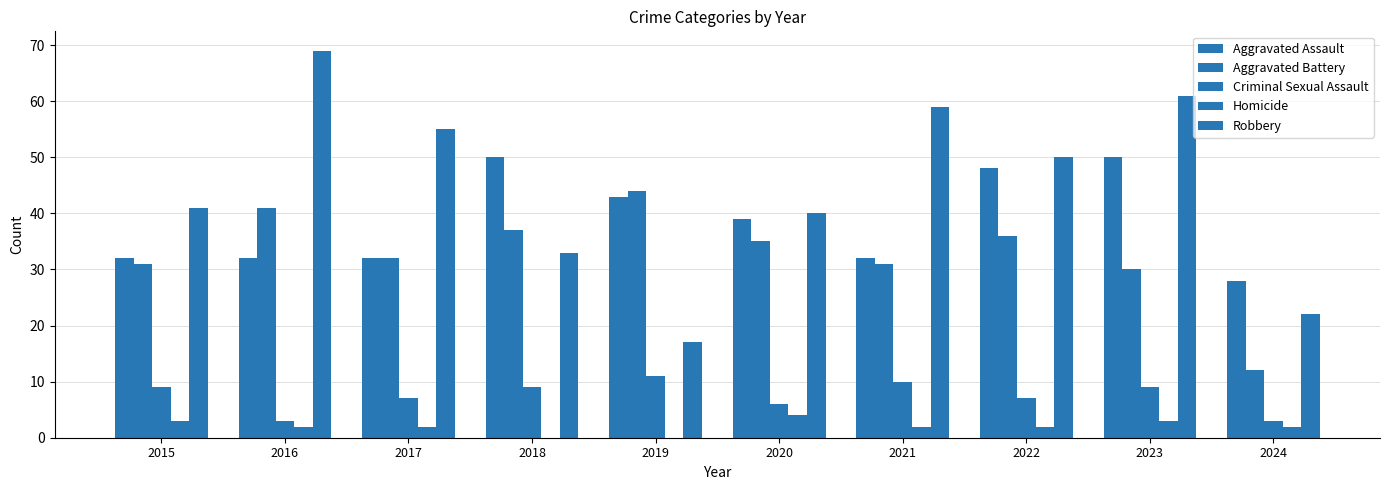

Are the bars grouped side by side (vs. stacked)?

Yes